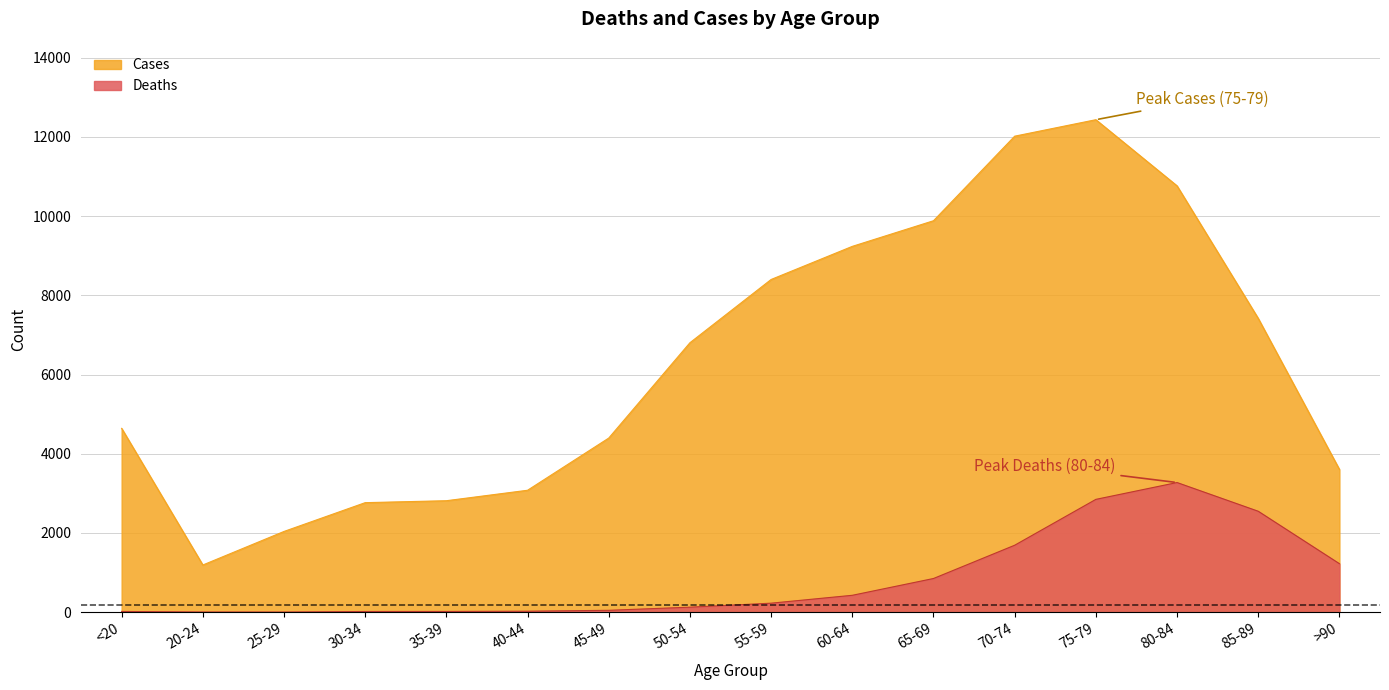

At which category is the sum across all series the highest?

75-79